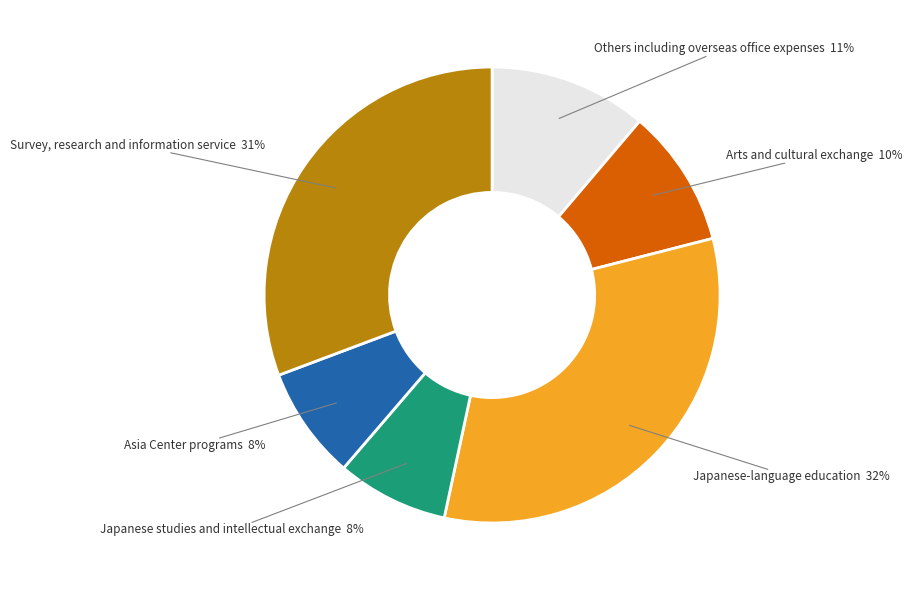

How many segments does this pie chart have?

6